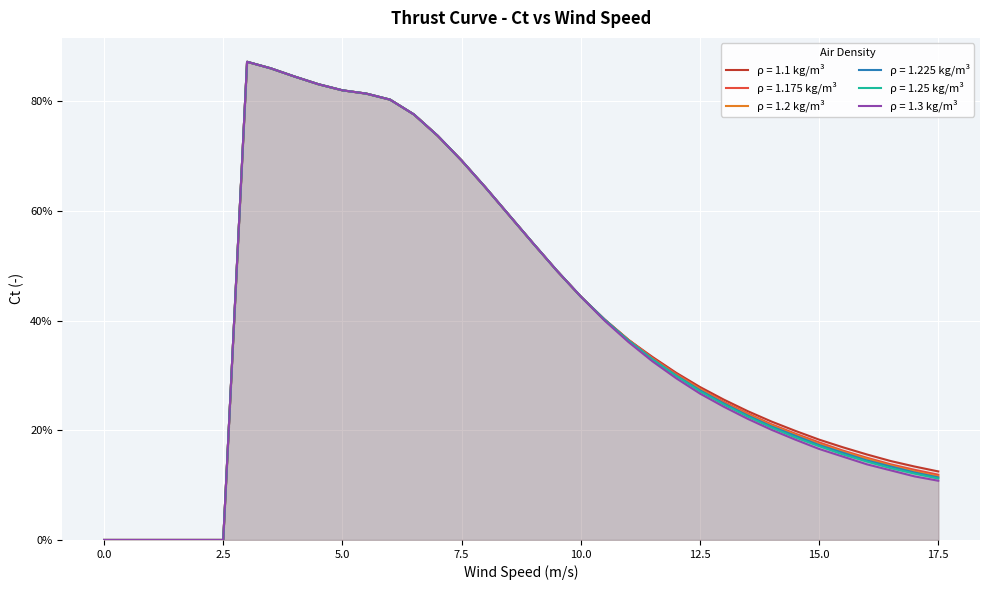

At how many categories does at least one series exceed 0?

30